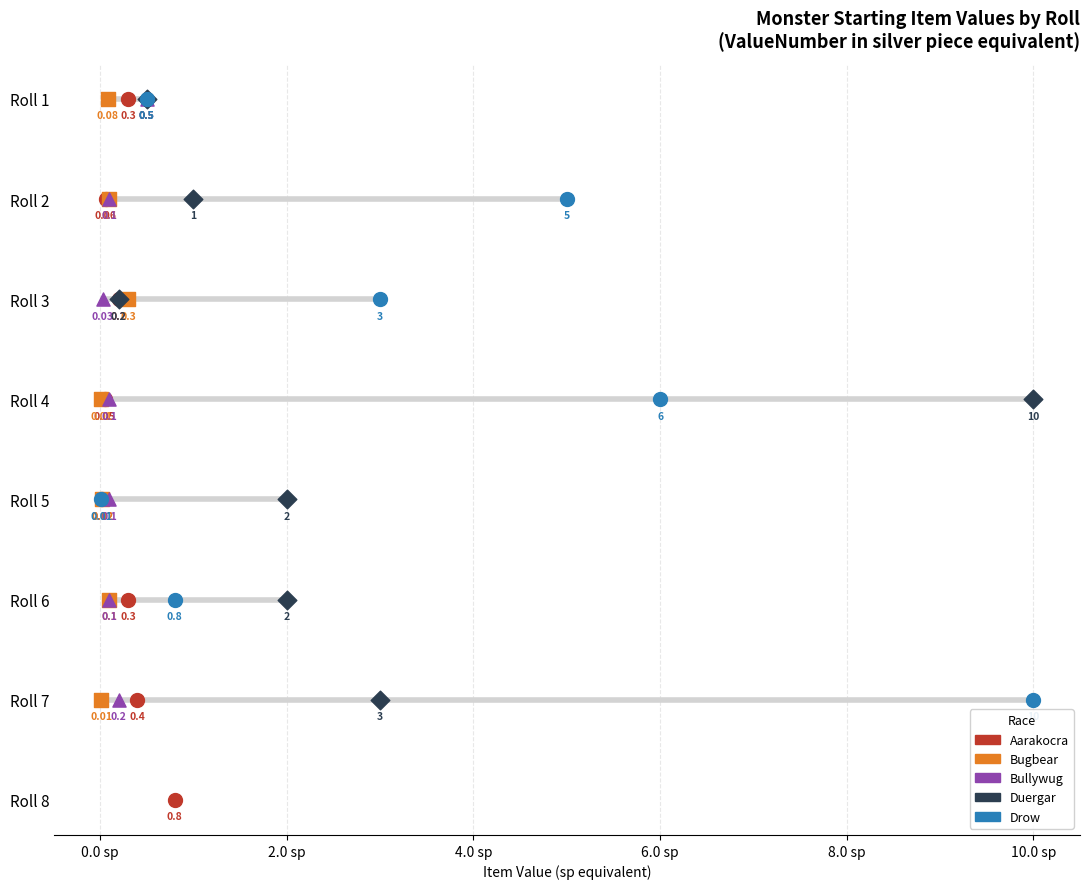

Which series reaches the maximum Y coordinate?

Duergar